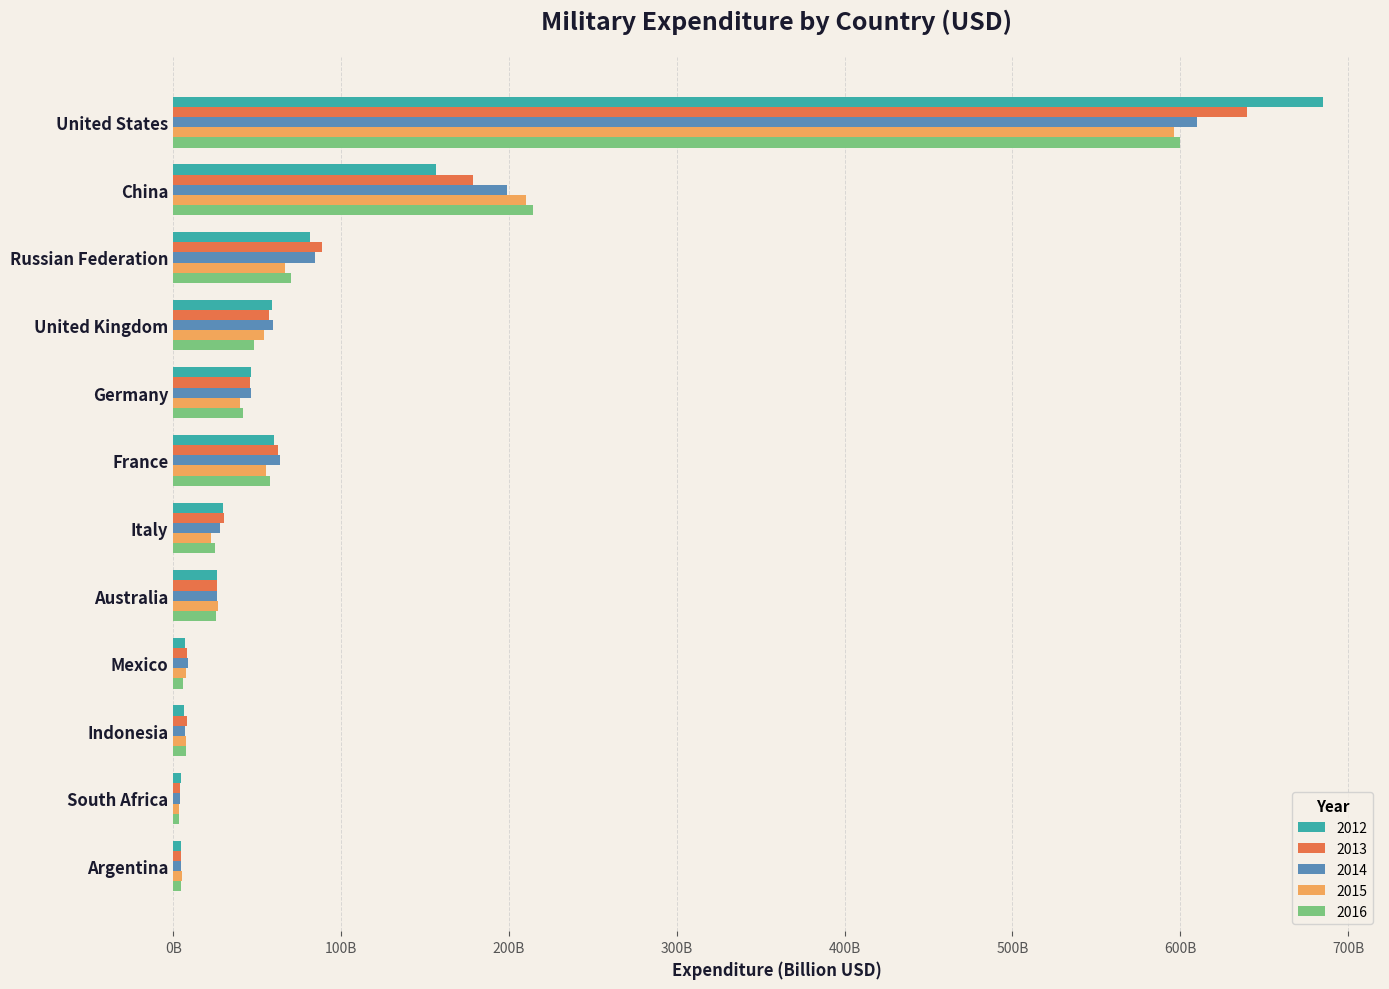

Between China and Italy, which series saw the biggest shift?

2016